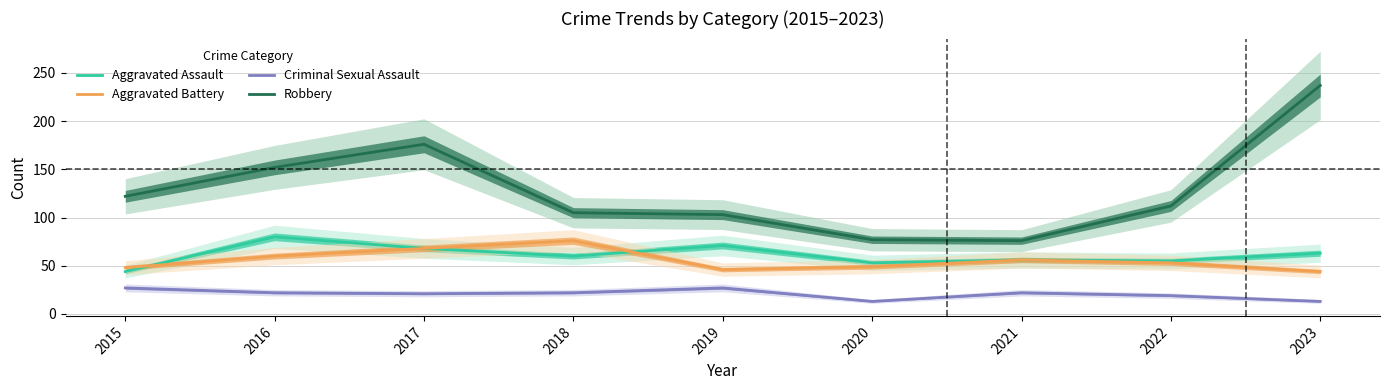

True or false: Robbery and Aggravated Battery intersect in this chart.

False